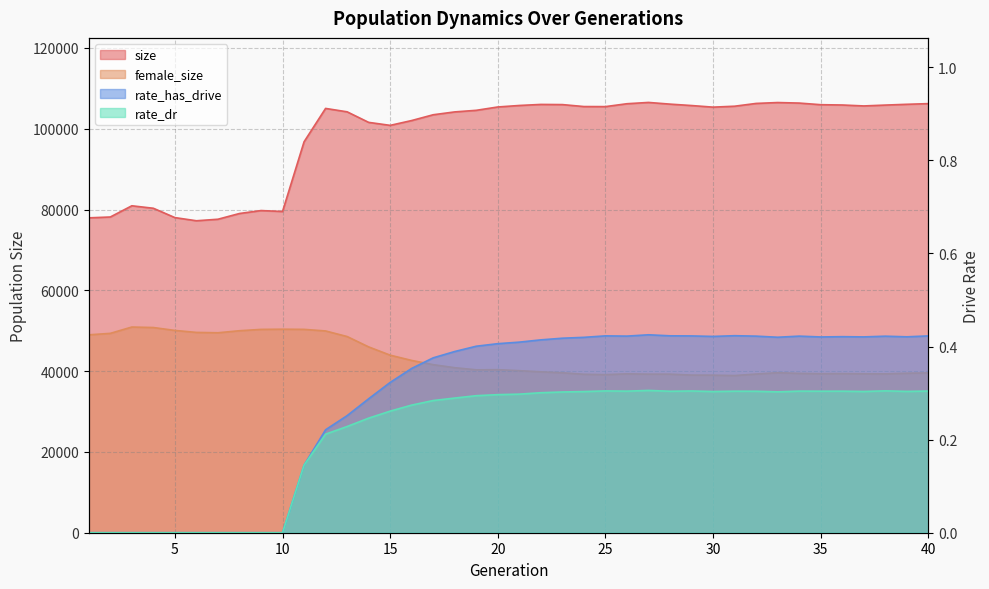

Reading left to right, list all the values displayed in this chart.

size: 1=77935.0	2=78147.0	3=80922.0	4=80307.0	5=77997.0	6=77215.0	7=77592.0	8=79012.0	9=79738.0	10=79509.0	11=96760.0	12=105019.0	13=104179.0	14=101568.0	15=100826.0	16=102022.0	17=103453.0	18=104158.0	19=104551.0	20=105377.0	21=105749.0	22=106008.0	23=105968.0	24=105483.0	25=105468.0	26=106180.0	27=106502.0	28=106082.0	29=105733.0	30=105336.0	31=105566.0	32=106255.0	33=106475.0	34=106344.0	35=105942.0	36=105868.0	37=105635.0	38=105846.0	39=106040.0	40=106207.0
female_size: 1=48981.0	2=49344.0	3=50911.0	4=50788.0	5=50070.0	6=49579.0	7=49491.0	8=49995.0	9=50325.0	10=50374.0	11=50332.0	12=49940.0	13=48558.0	14=45995.0	15=43946.0	16=42641.0	17=41600.0	18=40846.0	19=40323.0	20=40360.0	21=40112.0	22=39827.0	23=39590.0	24=39222.0	25=39128.0	26=39328.0	27=39246.0	28=39250.0	29=39018.0	30=39000.0	31=38902.0	32=39277.0	33=39608.0	34=39439.0	35=39361.0	36=39386.0	37=39340.0	38=39320.0	39=39478.0	40=39559.0
rate_has_drive: 1=0.0	2=0.0	3=0.0	4=0.0	5=0.0	6=0.0	7=0.0	8=0.0	9=0.0	10=0.0	11=0.1	12=0.2	13=0.3	14=0.3	15=0.3	16=0.4	17=0.4	18=0.4	19=0.4	20=0.4	21=0.4	22=0.4	23=0.4	24=0.4	25=0.4	26=0.4	27=0.4	28=0.4	29=0.4	30=0.4	31=0.4	32=0.4	33=0.4	34=0.4	35=0.4	36=0.4	37=0.4	38=0.4	39=0.4	40=0.4
rate_dr: 1=0.0	2=0.0	3=0.0	4=0.0	5=0.0	6=0.0	7=0.0	8=0.0	9=0.0	10=0.0	11=0.1	12=0.2	13=0.2	14=0.2	15=0.3	16=0.3	17=0.3	18=0.3	19=0.3	20=0.3	21=0.3	22=0.3	23=0.3	24=0.3	25=0.3	26=0.3	27=0.3	28=0.3	29=0.3	30=0.3	31=0.3	32=0.3	33=0.3	34=0.3	35=0.3	36=0.3	37=0.3	38=0.3	39=0.3	40=0.3